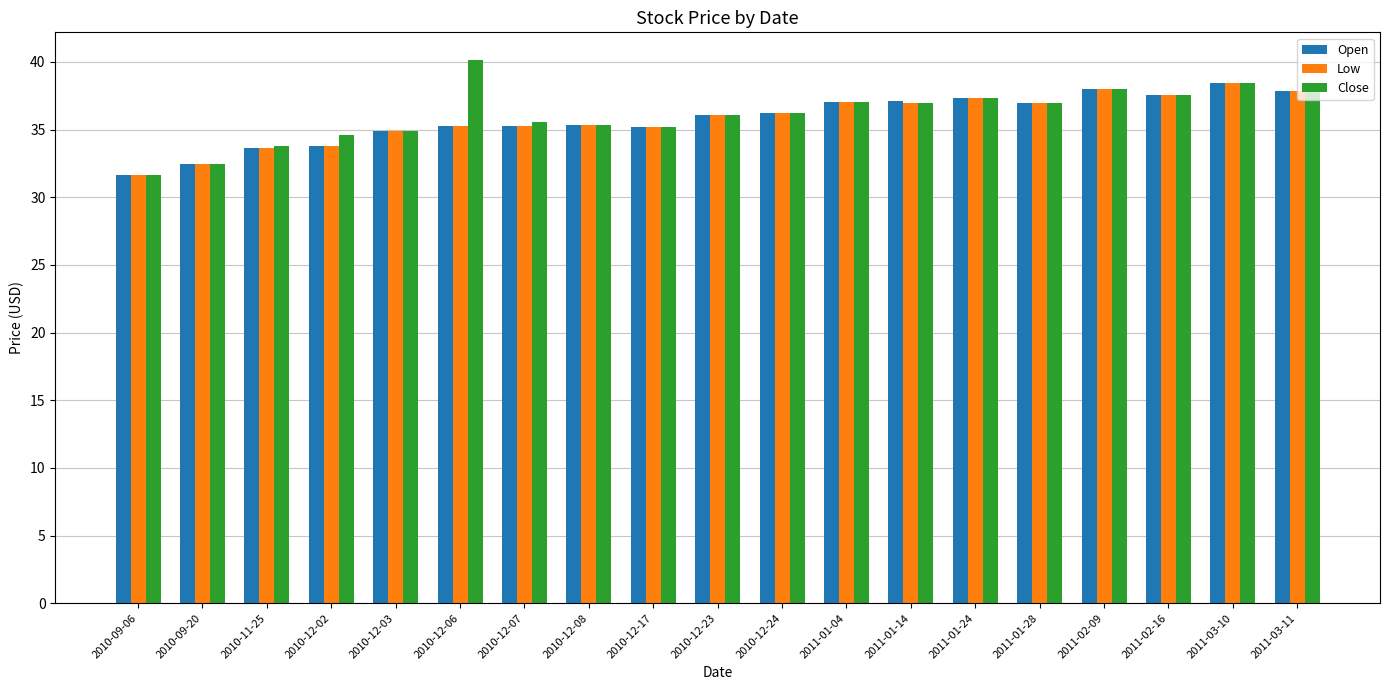

What is the total value across all series at 2010-12-08?

106.0